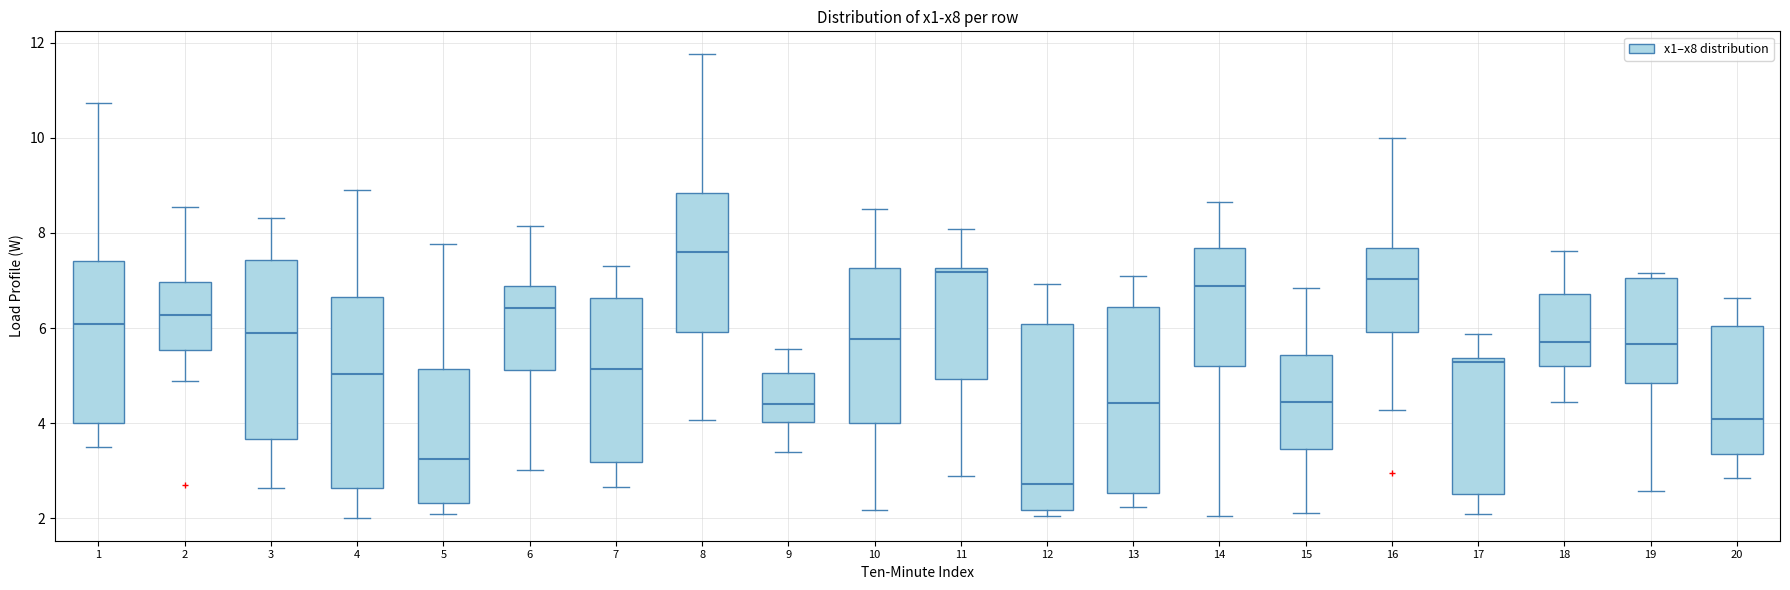

Reading left to right, transcribe this box plot: for each box, give where its median line is, the range the box spans, and where its two whiskers end, as read against the y-axis. The values are not printed on the chart, so give them approximately, as read against the axis.

1: median 6.0, box 4.0 to 7.4, whiskers 3.6 to 10.8
2: median 6.2, box 5.6 to 7.0, whiskers 4.8 to 8.6
3: median 5.8, box 3.6 to 7.4, whiskers 2.6 to 8.4
4: median 5.0, box 2.6 to 6.6, whiskers 2.0 to 8.8
5: median 3.2, box 2.4 to 5.2, whiskers 2.0 to 7.8
6: median 6.4, box 5.2 to 6.8, whiskers 3.0 to 8.2
7: median 5.2, box 3.2 to 6.6, whiskers 2.6 to 7.2
8: median 7.6, box 6.0 to 8.8, whiskers 4.0 to 11.8
9: median 4.4, box 4.0 to 5.0, whiskers 3.4 to 5.6
10: median 5.8, box 4.0 to 7.2, whiskers 2.2 to 8.6
11: median 7.2 (just below the box's upper edge), box 5.0 to 7.2, whiskers 2.8 to 8.0
12: median 2.8, box 2.2 to 6.0, whiskers 2.0 to 7.0
13: median 4.4, box 2.6 to 6.4, whiskers 2.2 to 7.0
14: median 6.8, box 5.2 to 7.6, whiskers 2.0 to 8.6
15: median 4.4, box 3.4 to 5.4, whiskers 2.2 to 6.8
16: median 7.0, box 6.0 to 7.6, whiskers 4.2 to 10.0
17: median 5.2, box 2.6 to 5.4, whiskers 2.0 to 5.8
18: median 5.8, box 5.2 to 6.8, whiskers 4.4 to 7.6
19: median 5.6, box 4.8 to 7.0, whiskers 2.6 to 7.2
20: median 4.0, box 3.4 to 6.0, whiskers 2.8 to 6.6